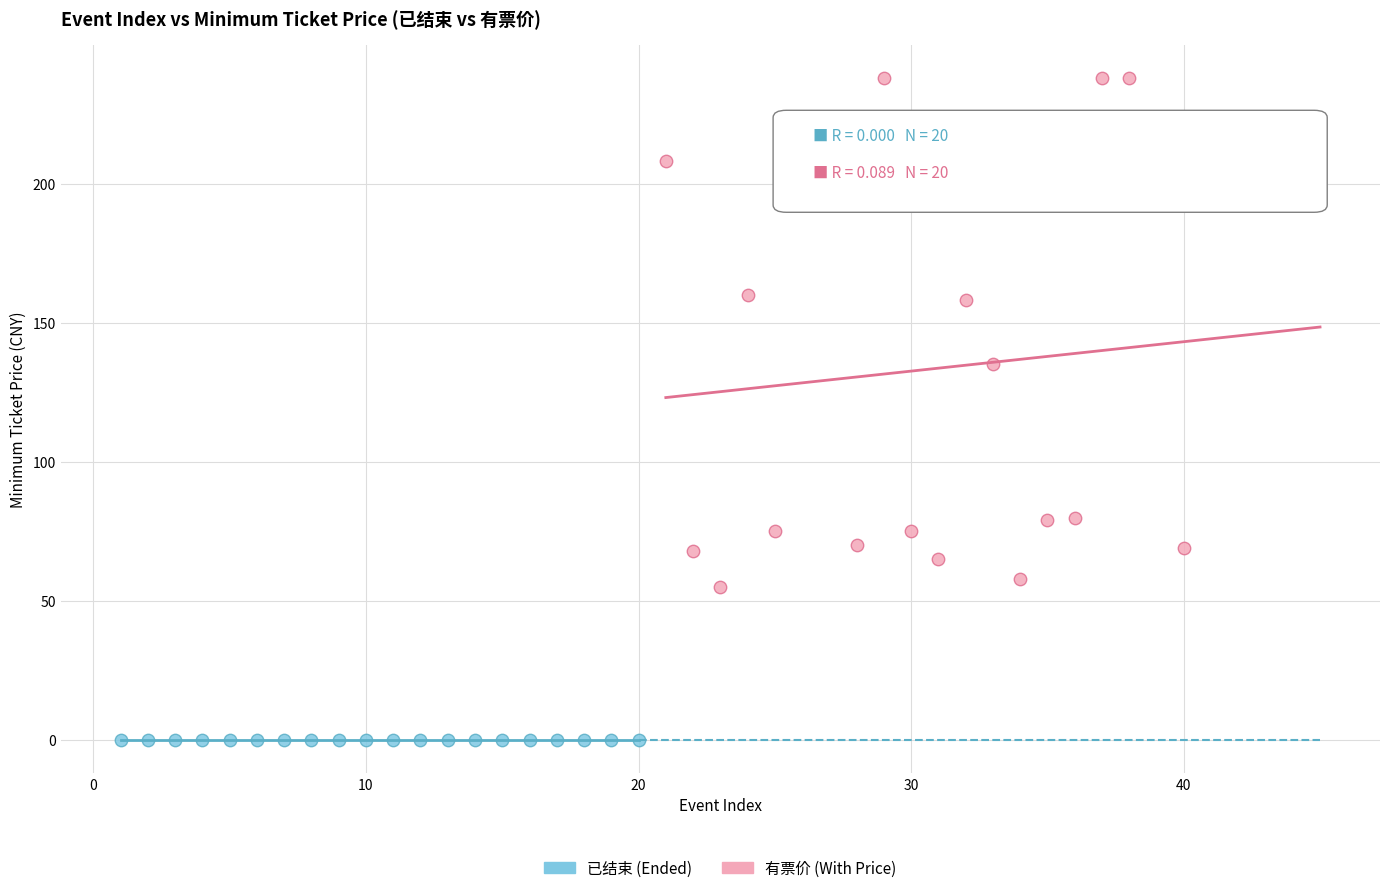

Which series contains the highest Y value?

有票价 (With Price)